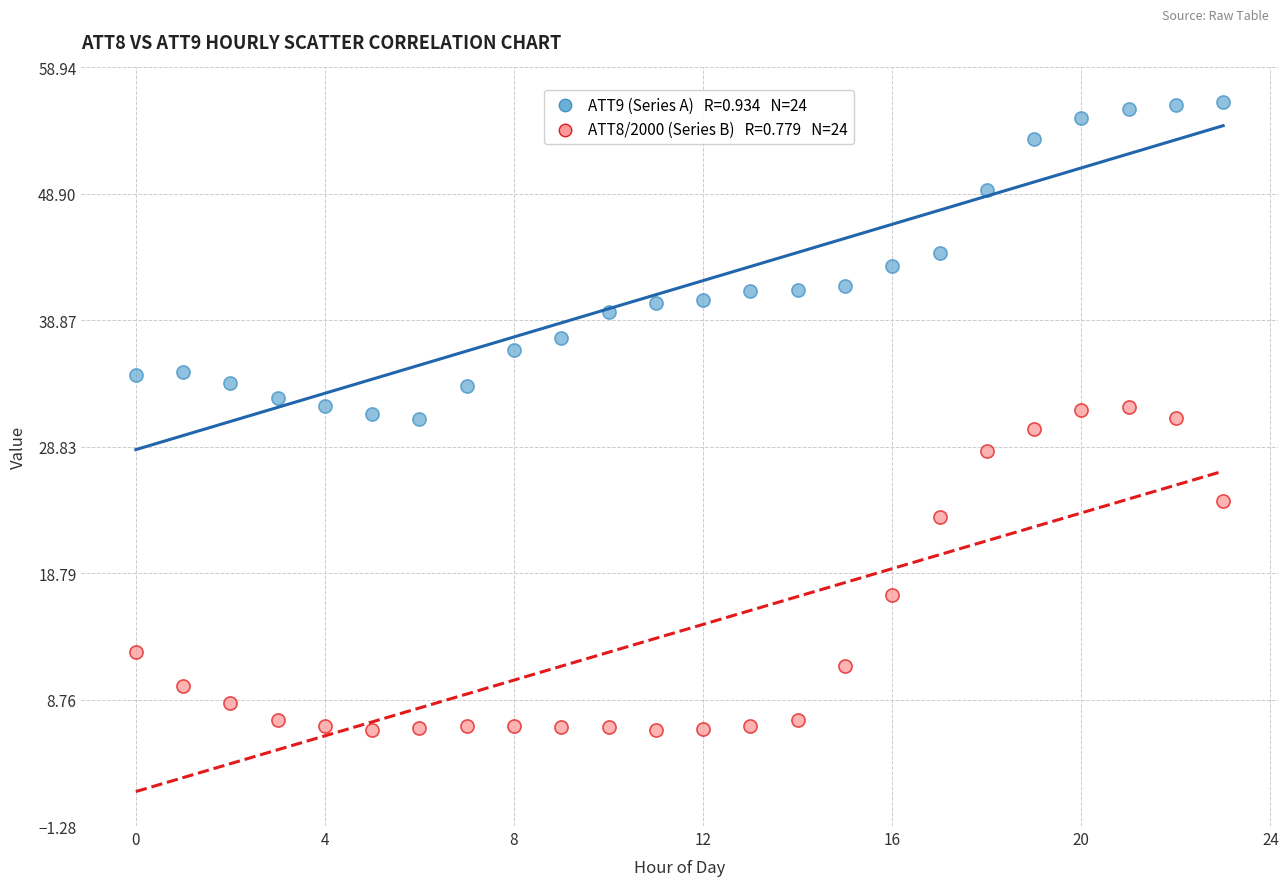

Count the number of points in this scatter plot.

48